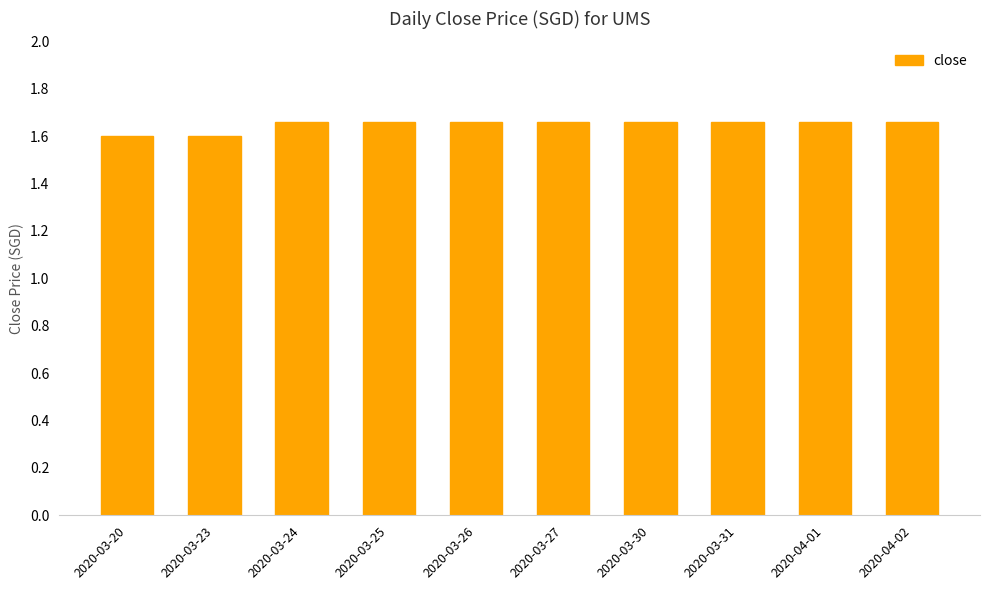

Approximately how many times larger is the value at 2020-03-30 compared to 2020-04-01?

1.0